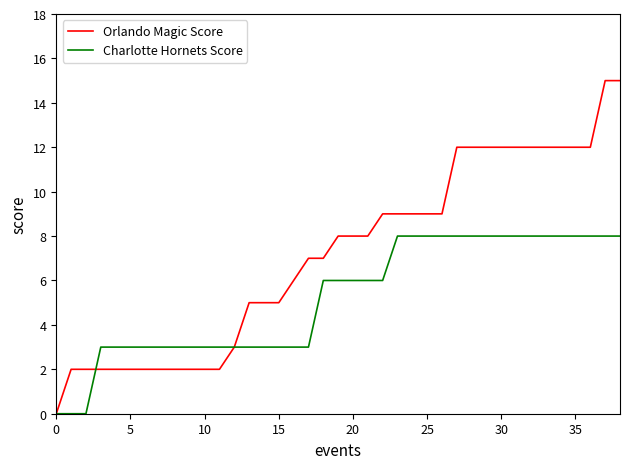

List the series in order of their peak value, lowest first.

Charlotte Hornets Score, Orlando Magic Score